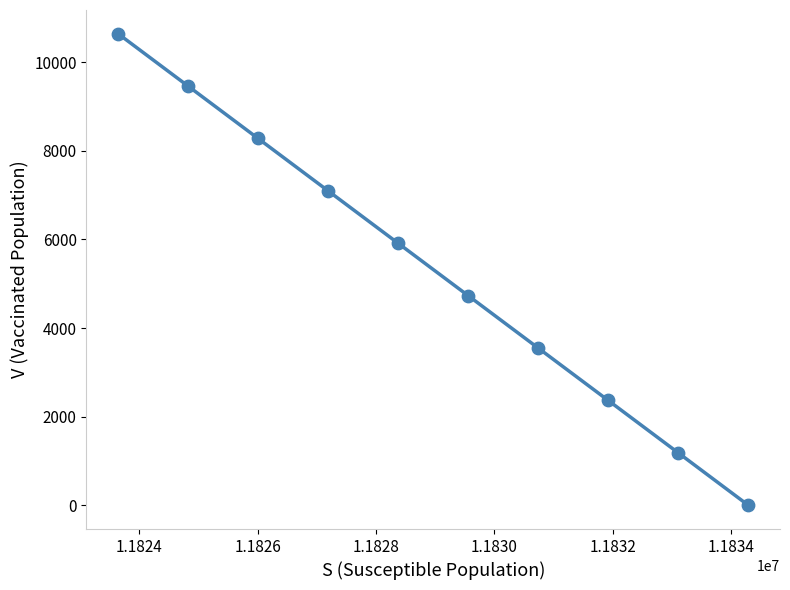

What is the average X value?

11828966